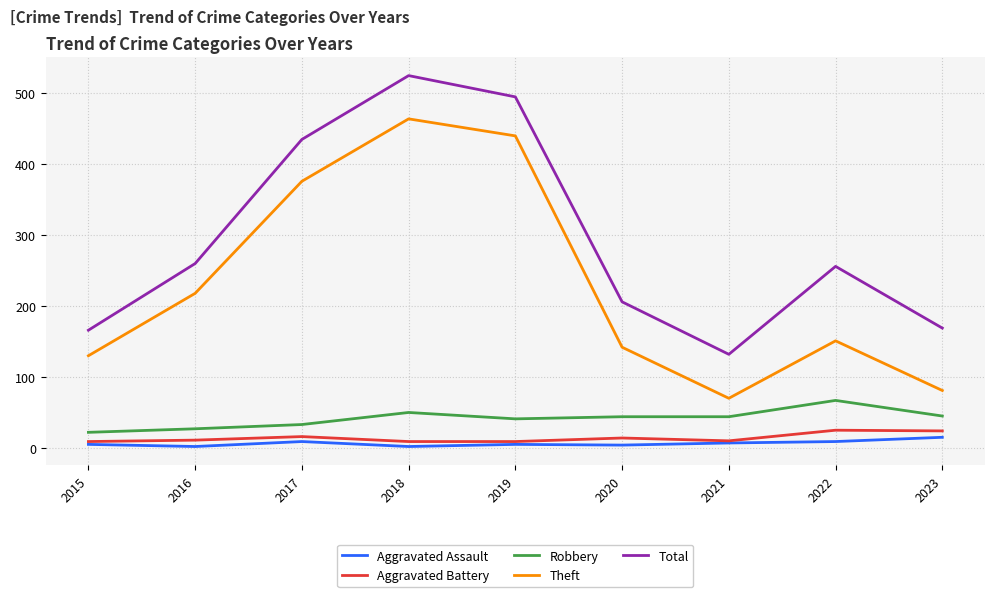

Which series has the largest total across all categories?

Total